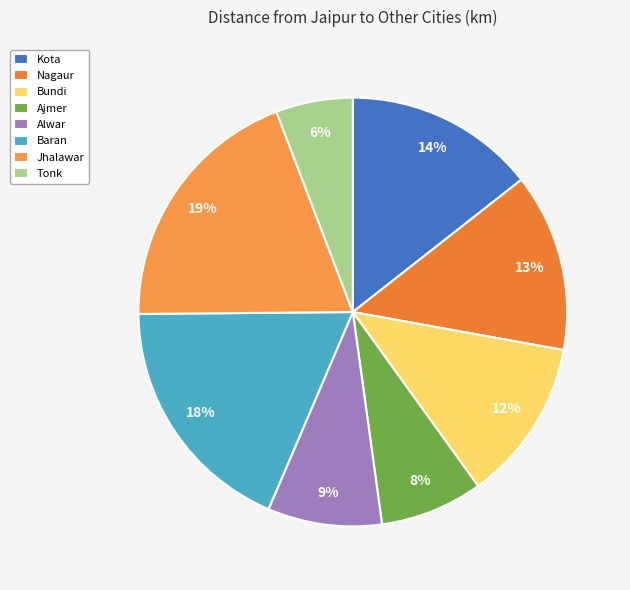

Is the sum of Tonk and Ajmer greater than half?

No